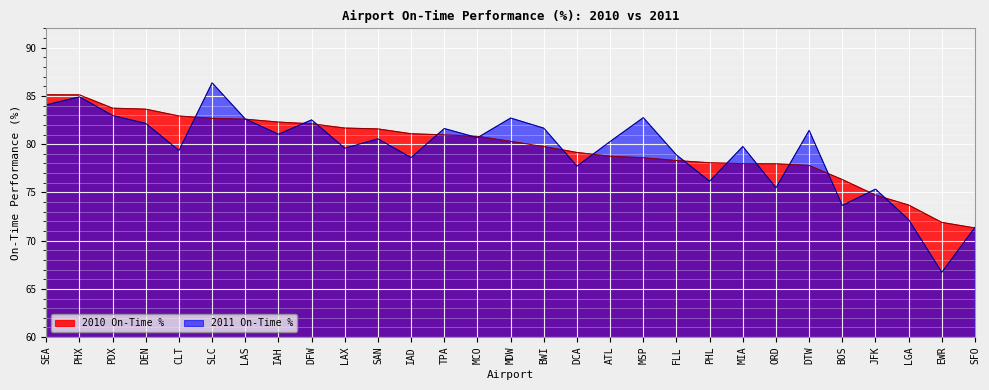

List the series in order of their peak value, lowest first.

2010 On-Time %, 2011 On-Time %